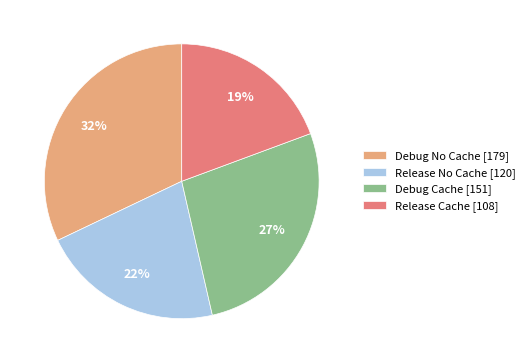

To the nearest percent, what is the combined percentage of Debug Cache and Release Cache?

46%